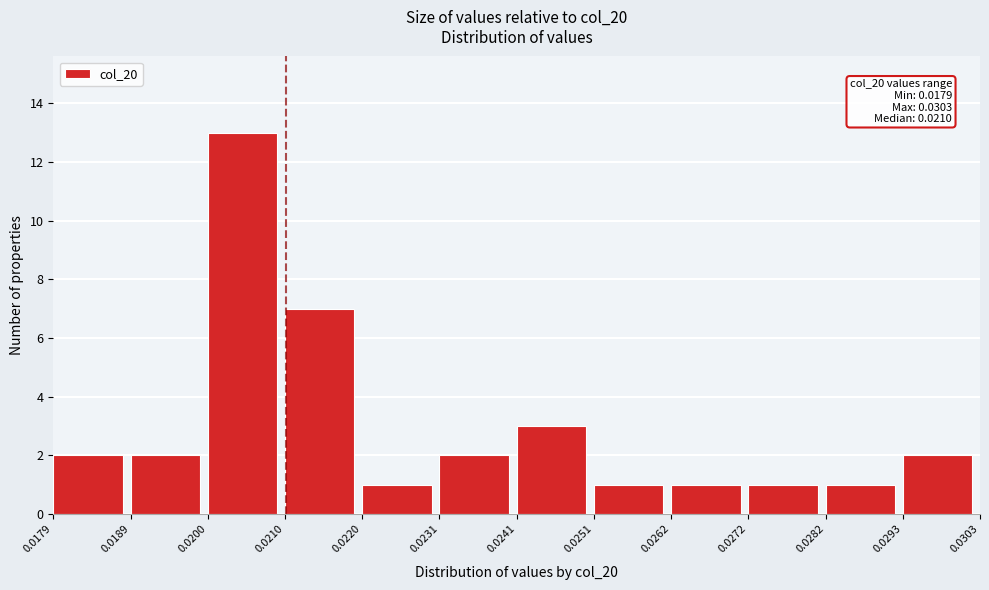

Over which range of the x-axis is the bar tallest?

0.0200 to 0.0210